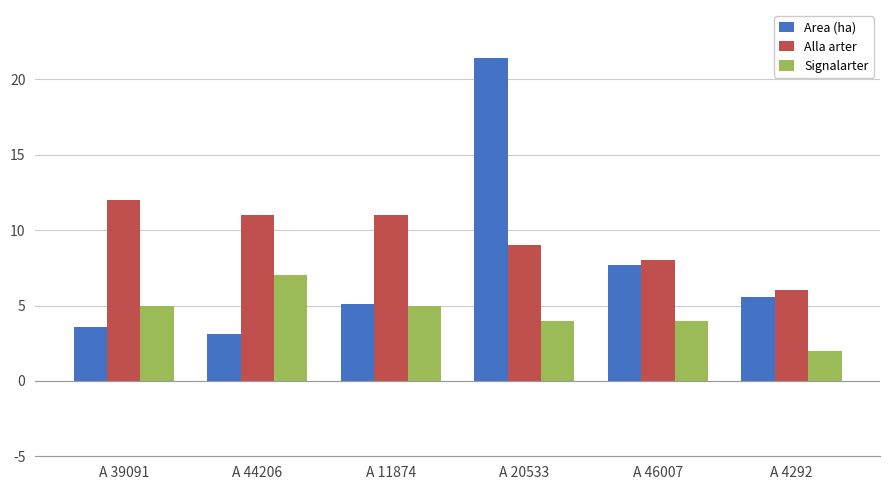

Does the chart contain any negative values?

No